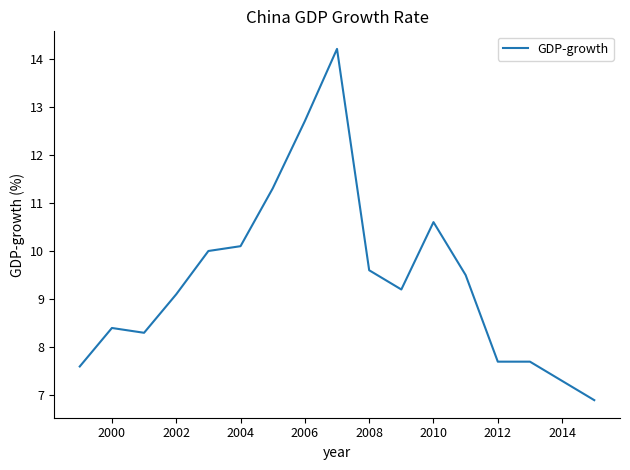

What is the maximum value shown in the chart?

14.2